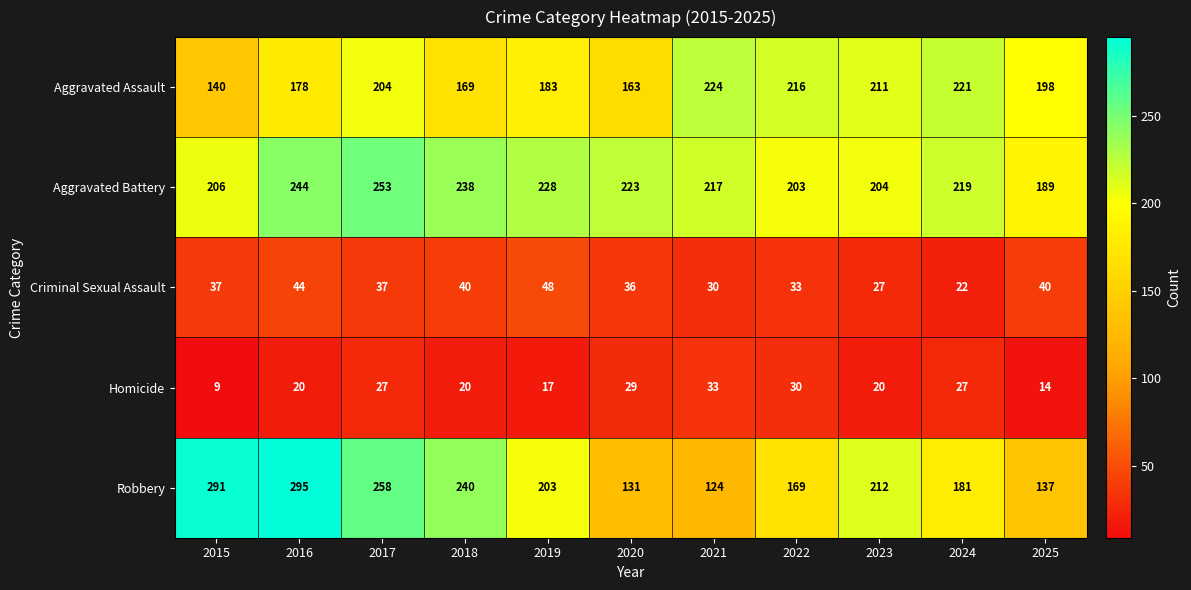

What is the greatest value displayed?

295